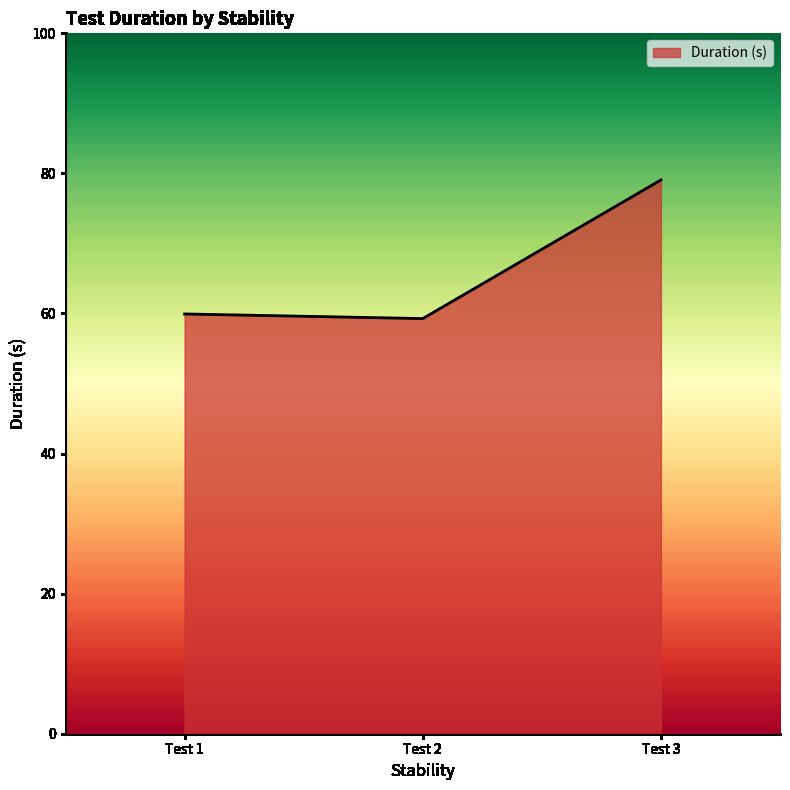

Is it true that the value at Test 3 is 79.1?

True